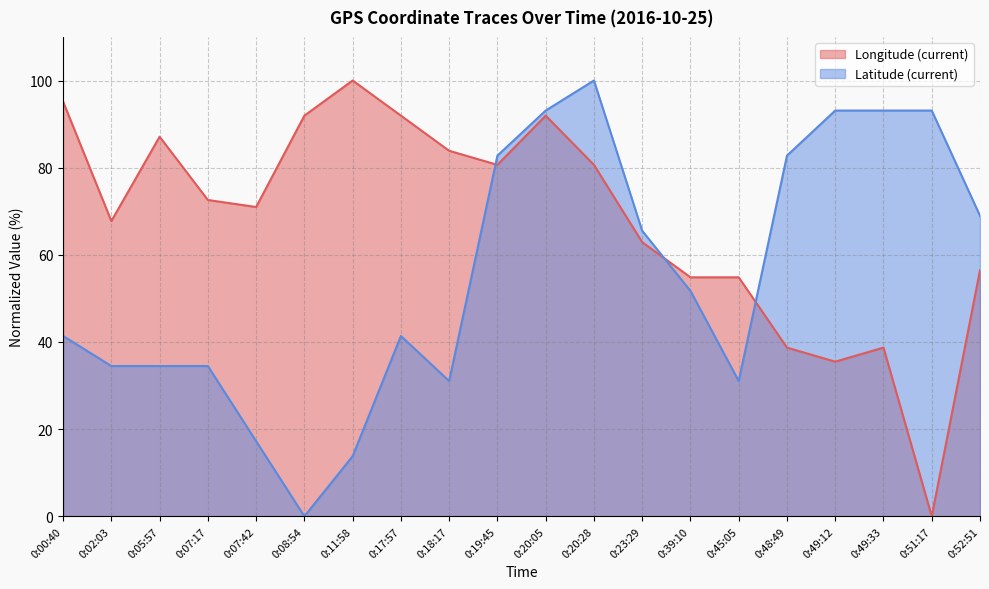

What is the label of the 12th point from the right?

0:18:17